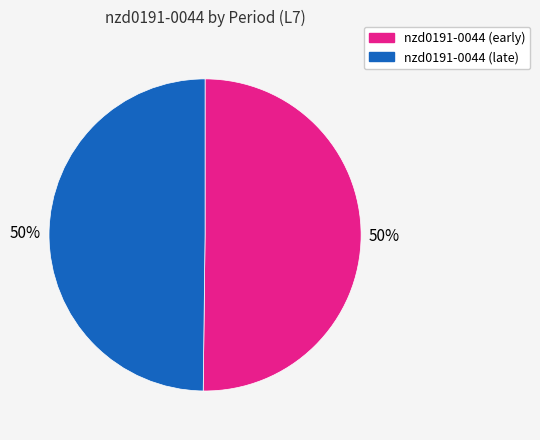

Is it true that nzd0191-0044 (early) is 50% of the pie?

True